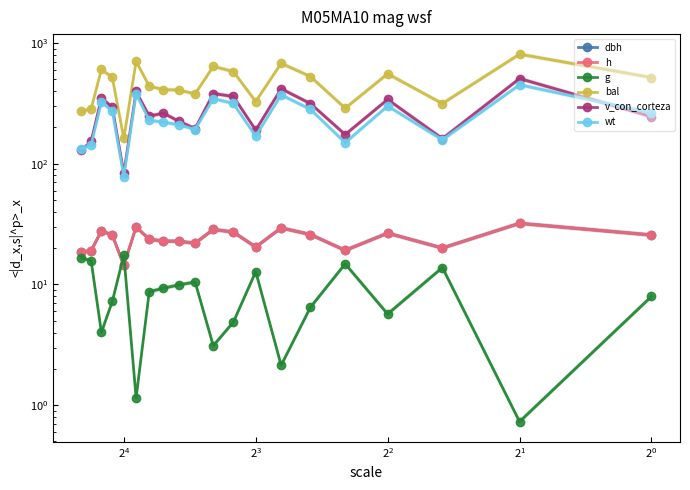

Rank the series at 13 from lowest to highest value.

g, dbh, h, wt, v_con_corteza, bal